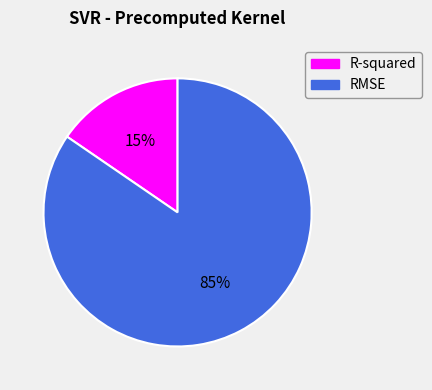

Count the number of slices in the pie.

2